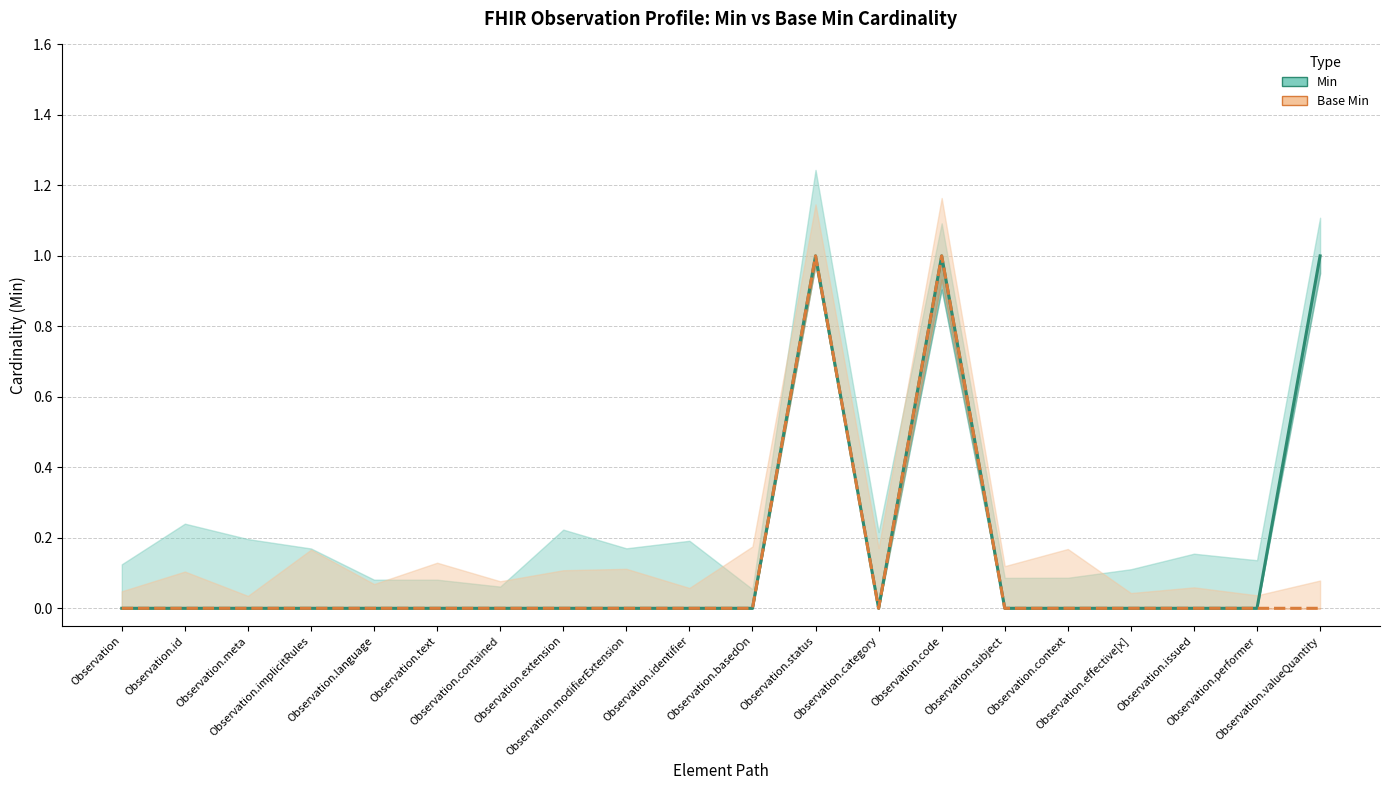

Which series changed the most between Observation.contained and Observation.issued?

Min